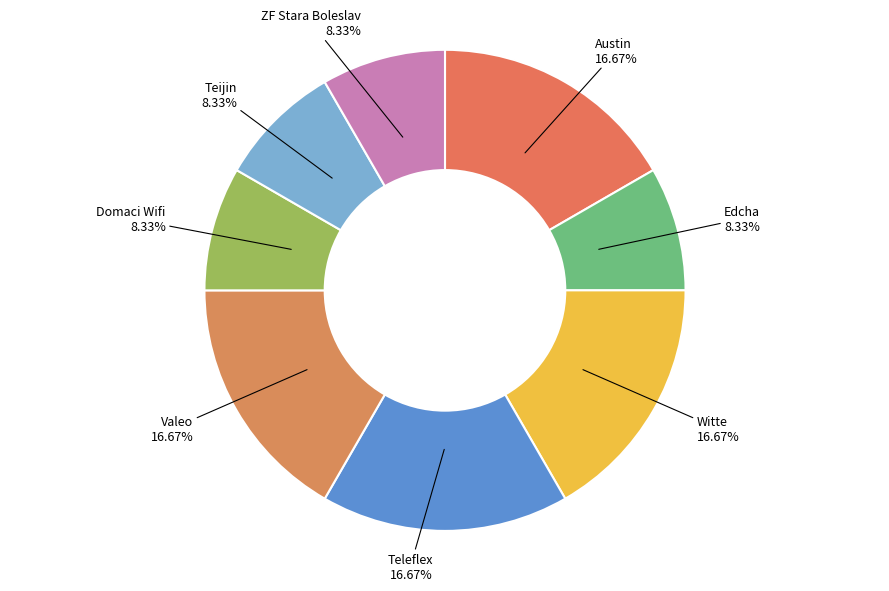

Does Teleflex account for over 50% of the chart?

No